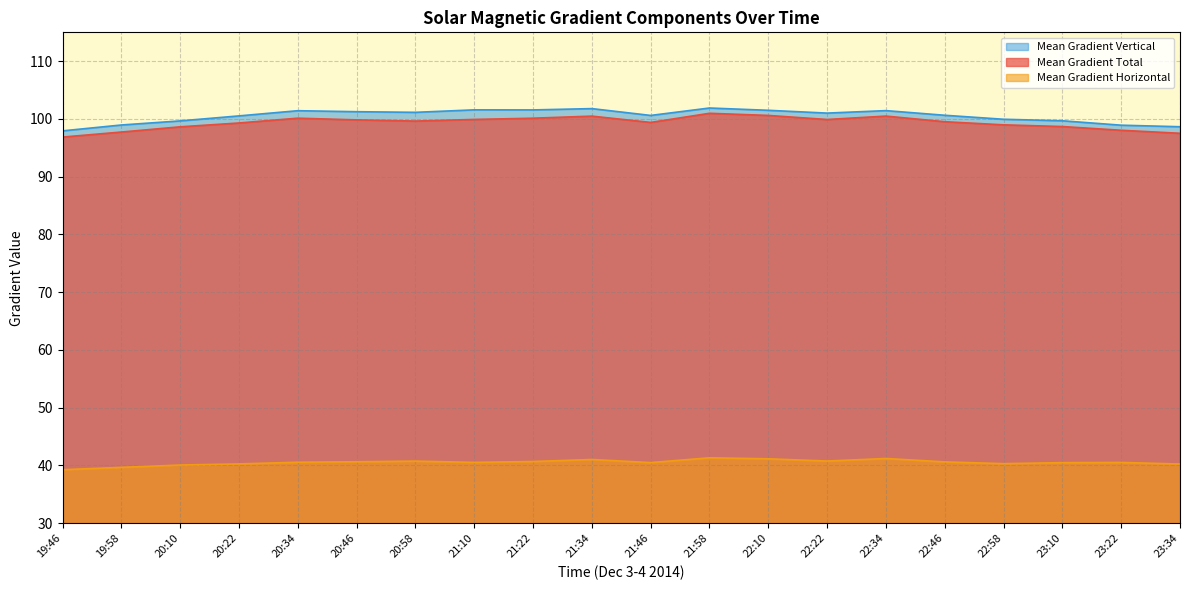

Count the number of categories in the chart.

20